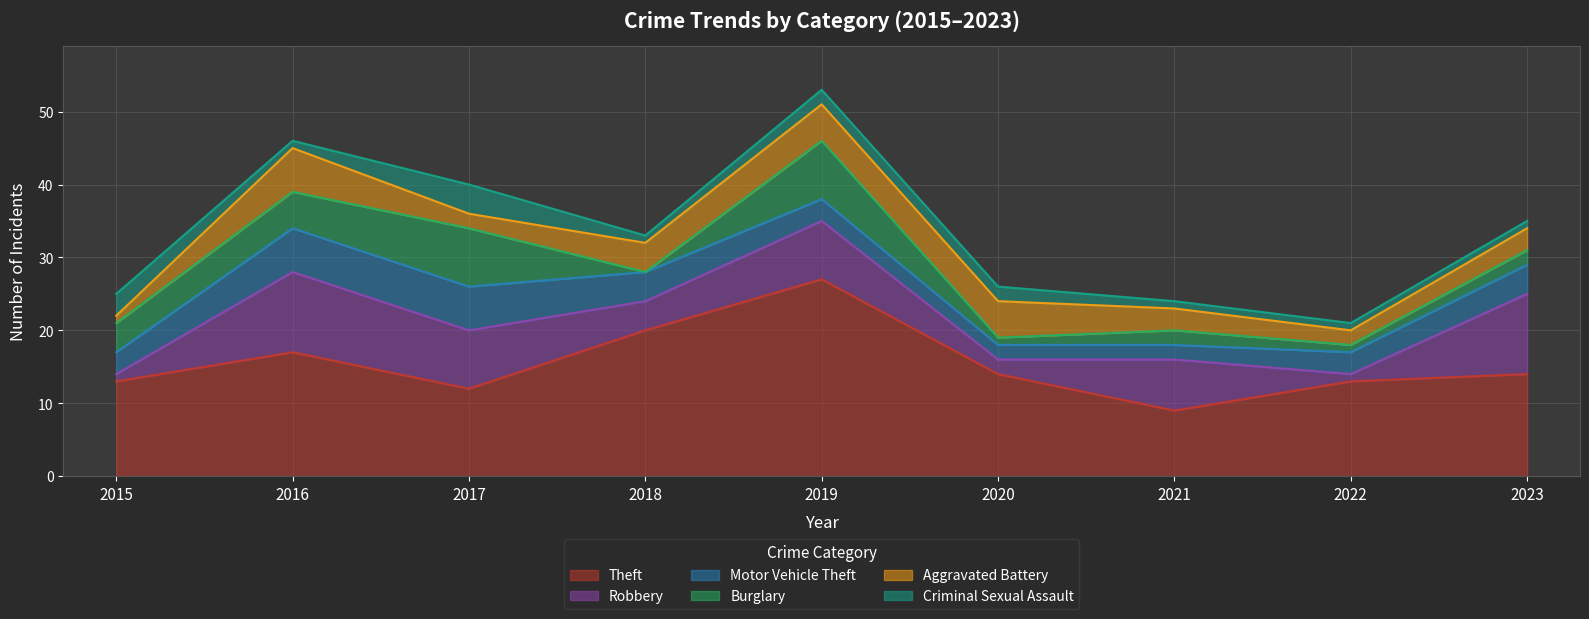

Read the Motor Vehicle Theft value at 2021.

2